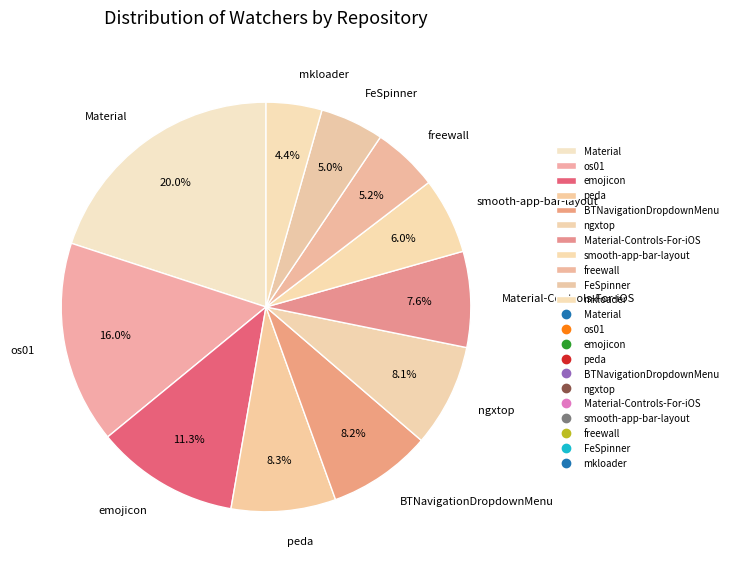

Do BTNavigationDropdownMenu and freewall together represent more than half of the pie?

No